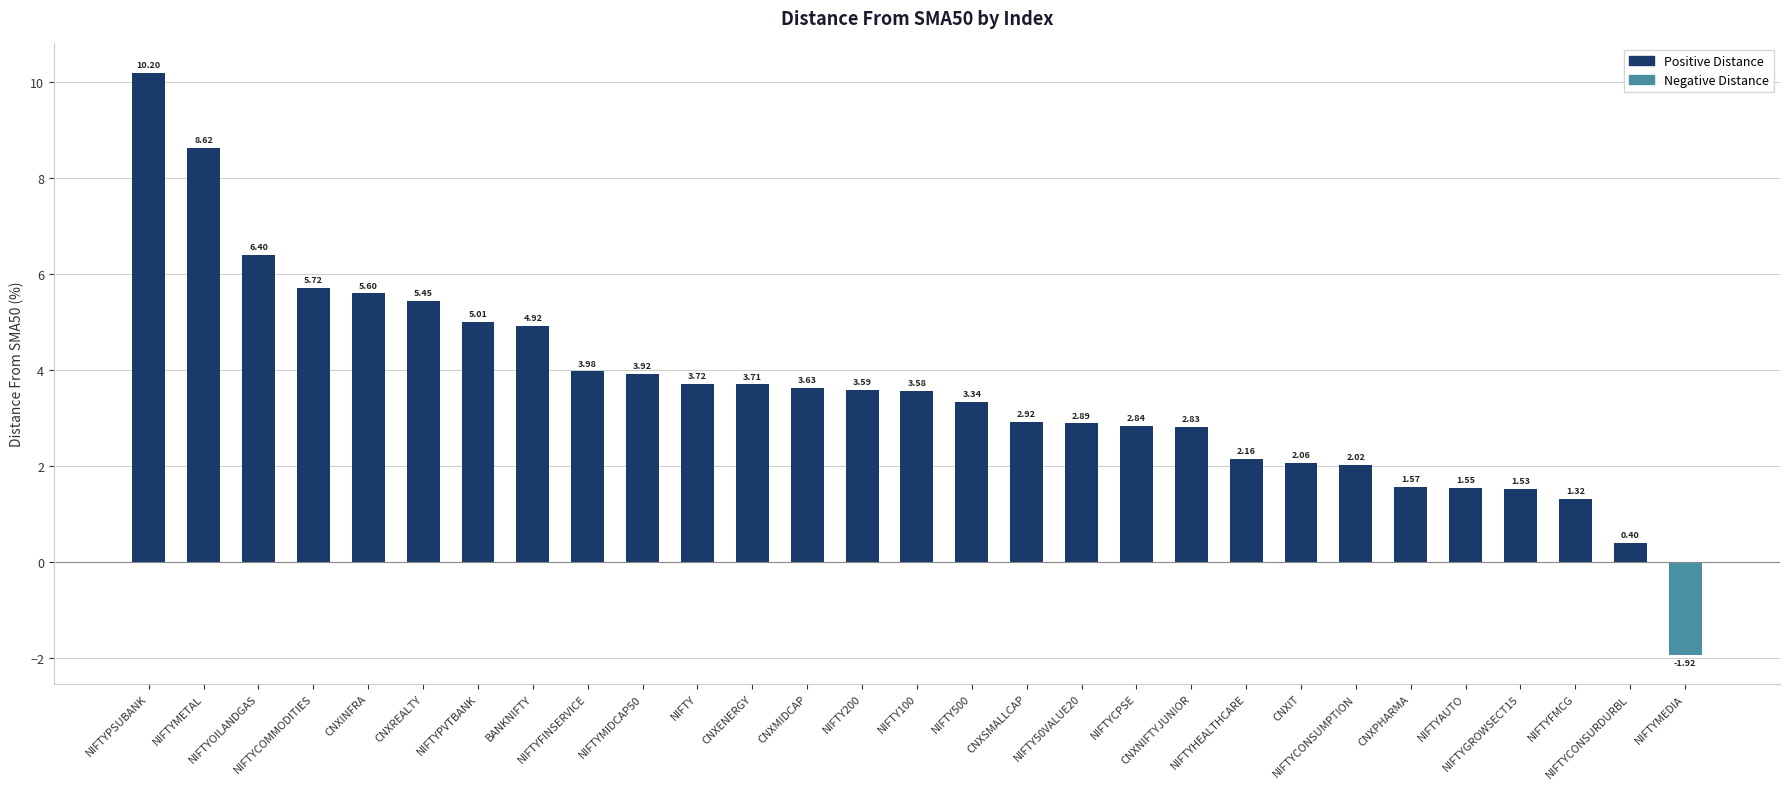

The chart shows a value of 2.0 at CNXMIDCAP. True or false?

False